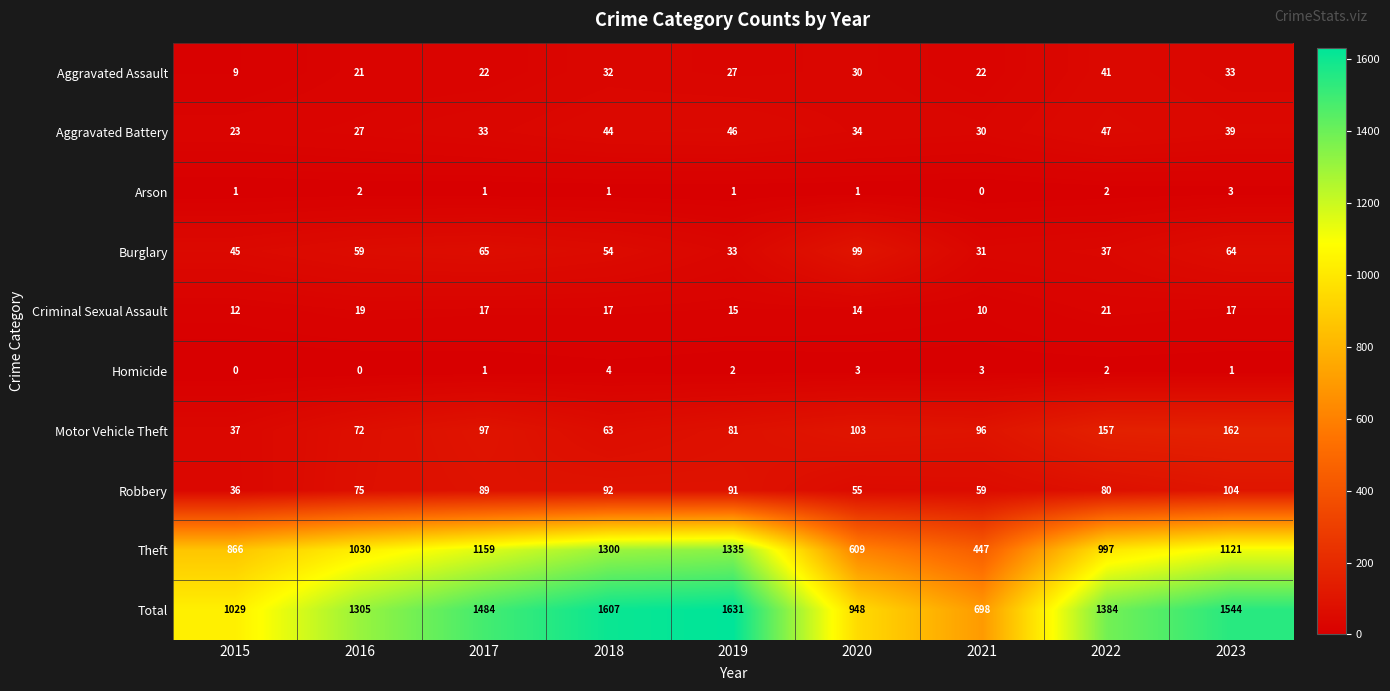

Which series has the widest spread of values?

Total